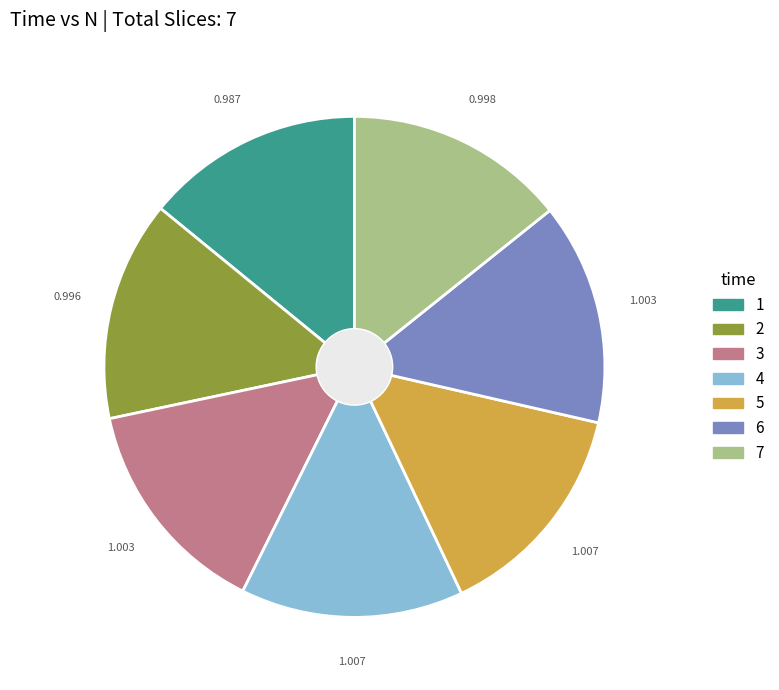

Does 4 account for over 50% of the chart?

No